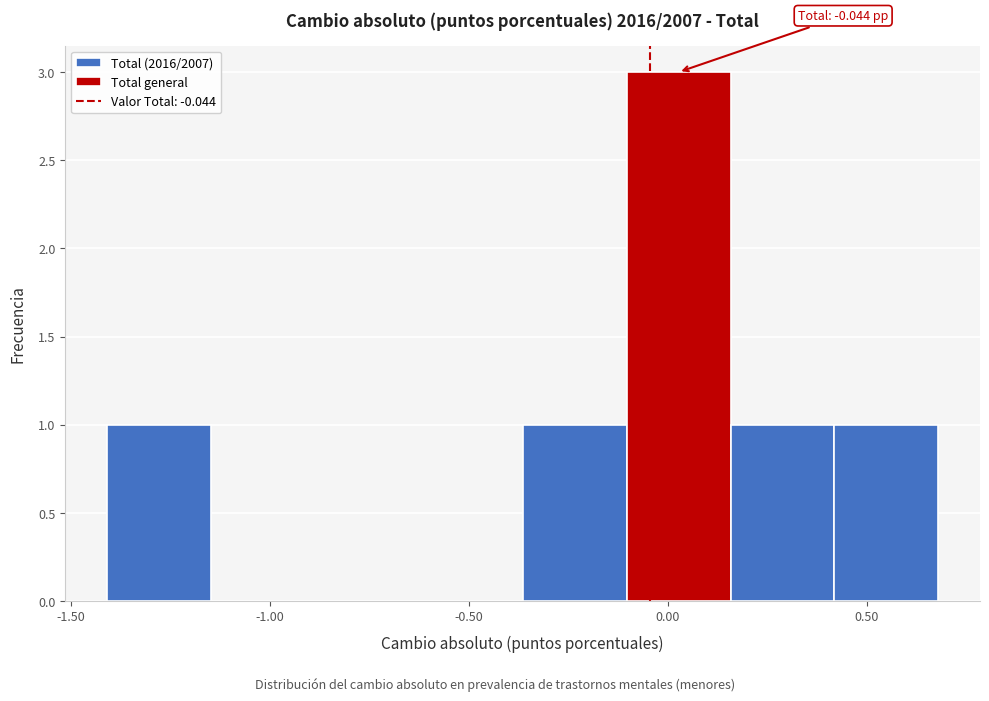

Over which range of the x-axis is the bar tallest?

-0.10 to 0.15